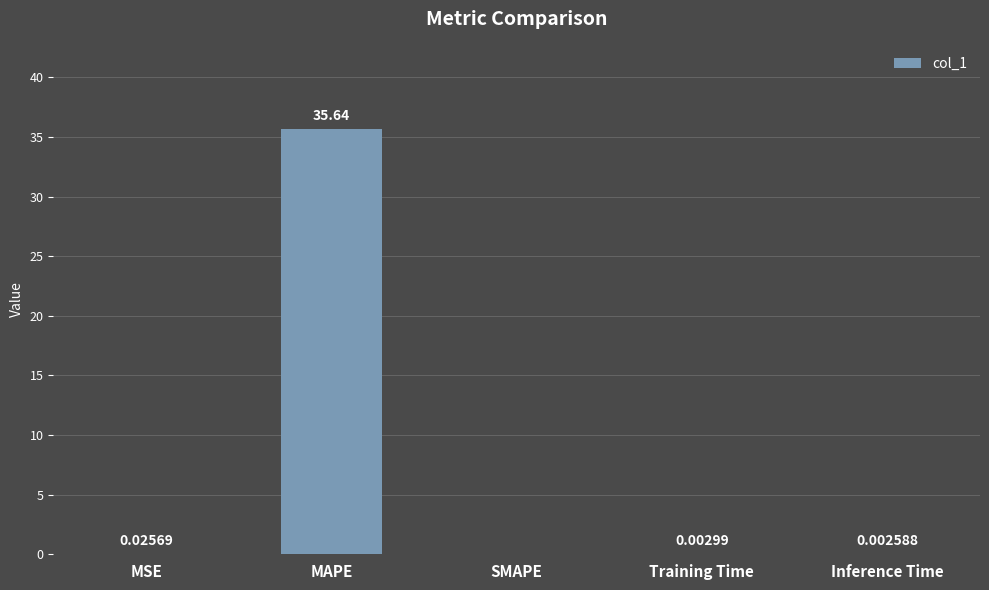

True or false: the data shows 0.0 at Inference Time.

True